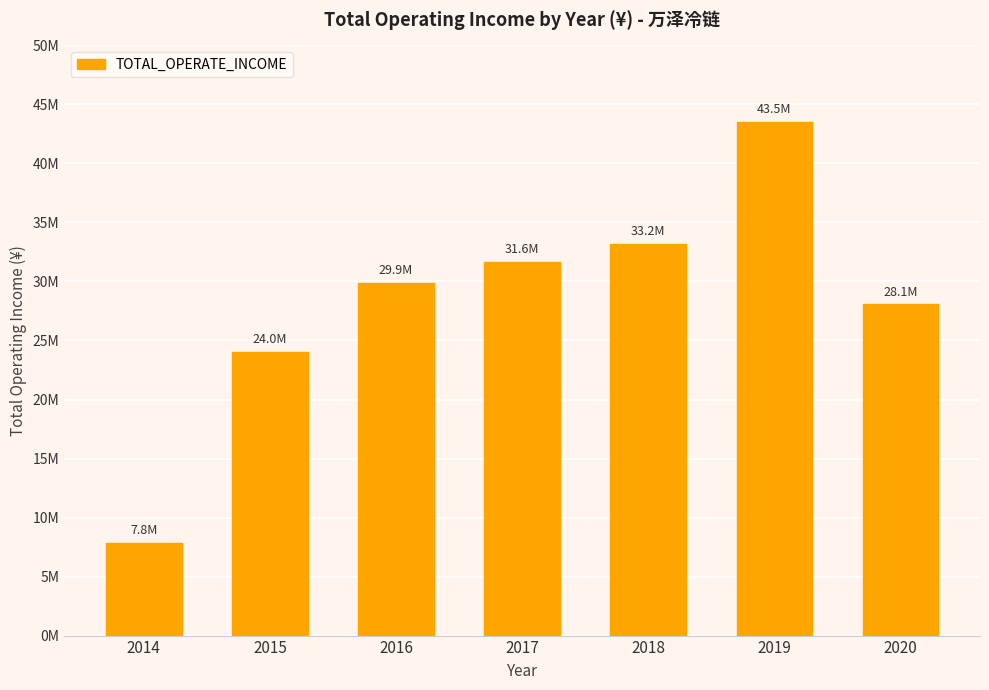

Where is the data nearest to the value 25687818?

2015